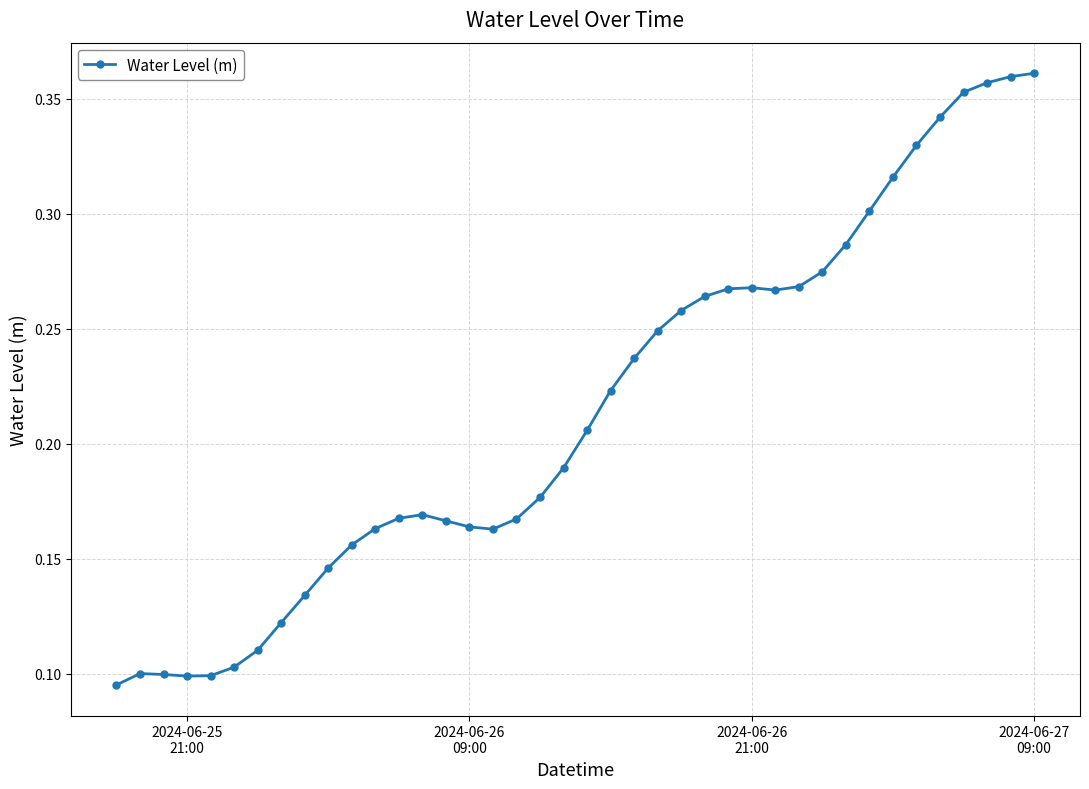

Count the values in the range 0 to 1.

40